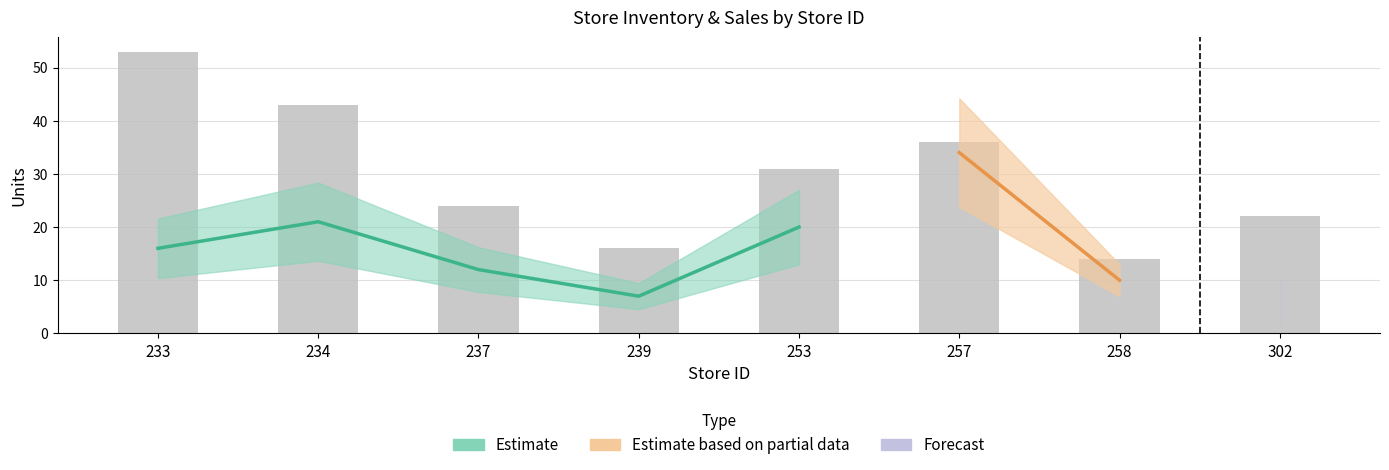

What is the difference between the second highest and minimum values?

29